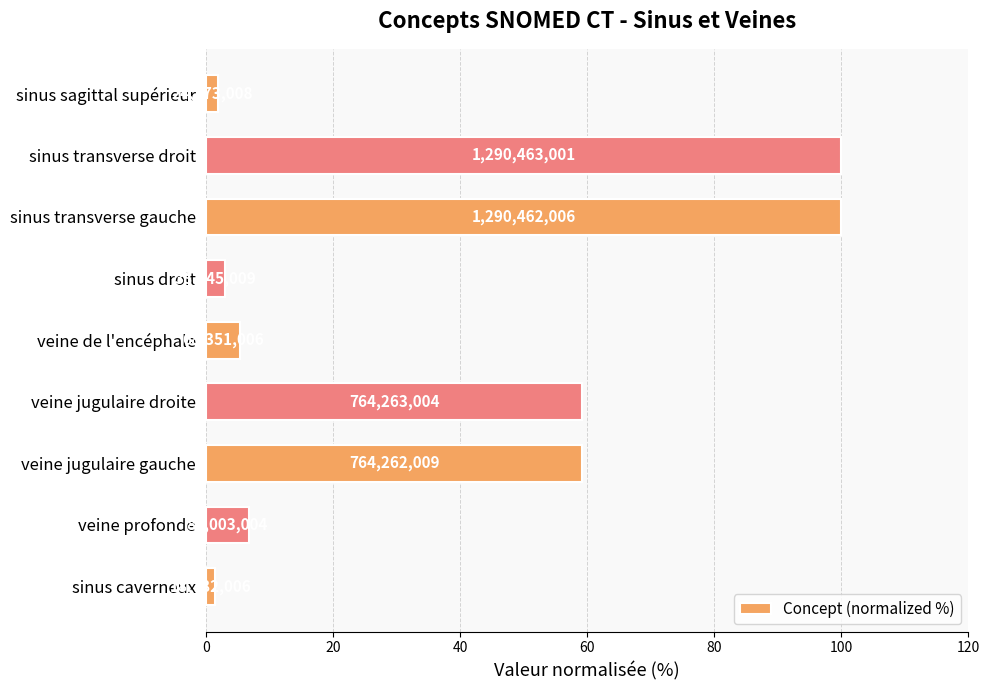

How many bars are there in total?

9